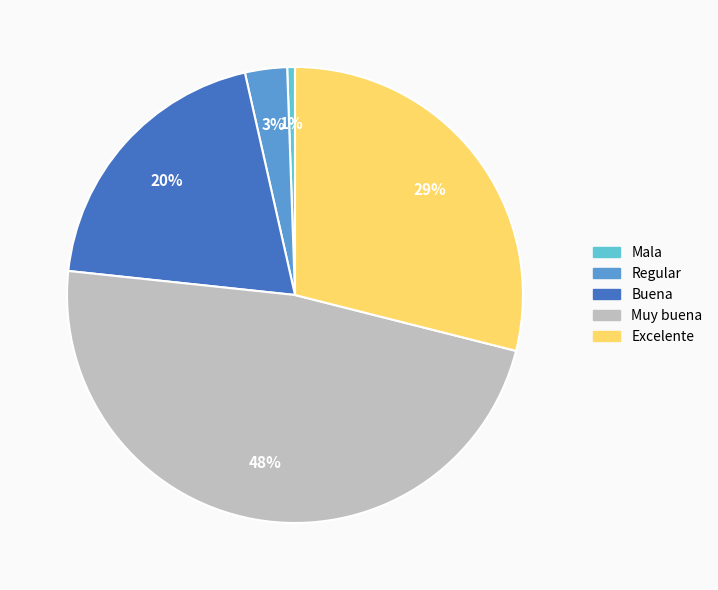

Which has a higher value, Regular or Muy buena?

Muy buena